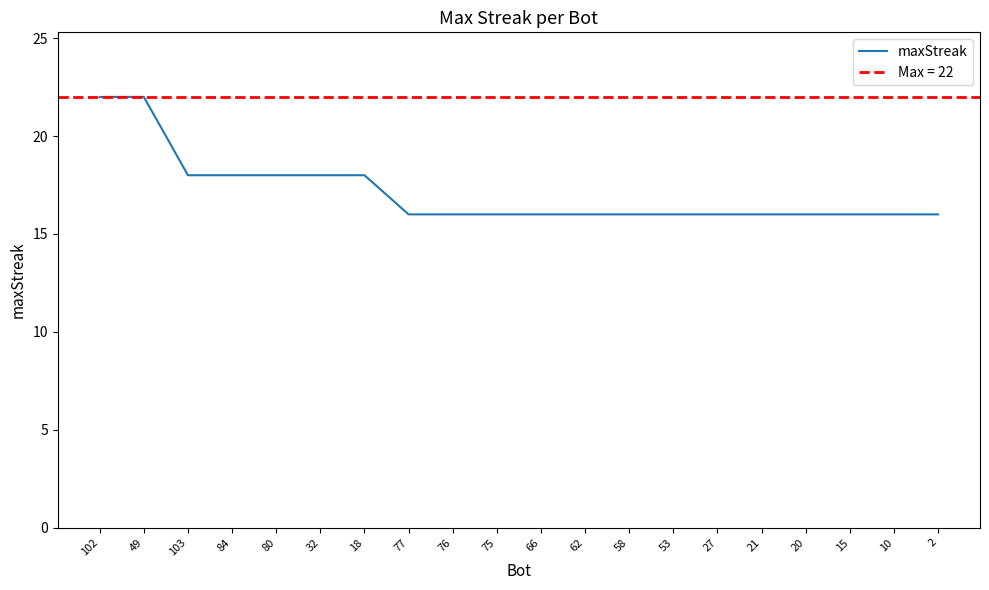

Reading left to right, transcribe all the data shown in this chart.

22	22	18	18	18	18	18	16	16	16	16	16	16	16	16	16	16	16	16	16